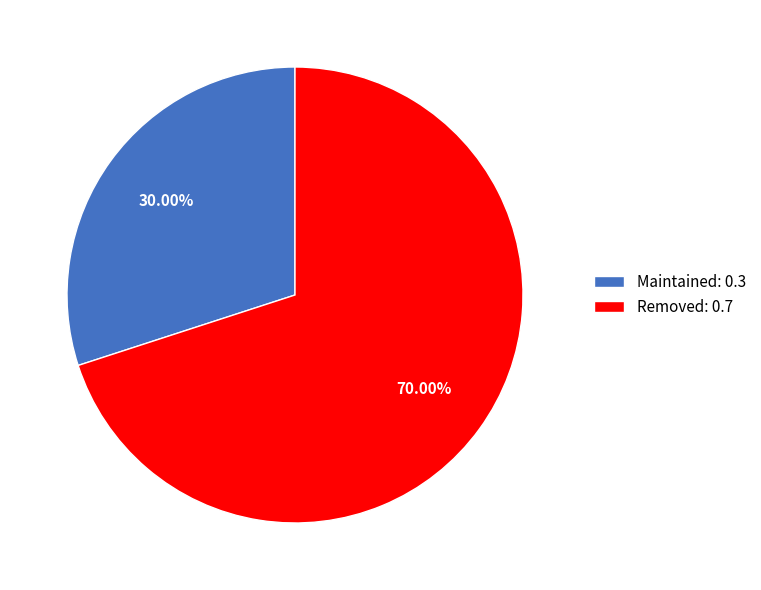

How many slices are in this pie chart?

2